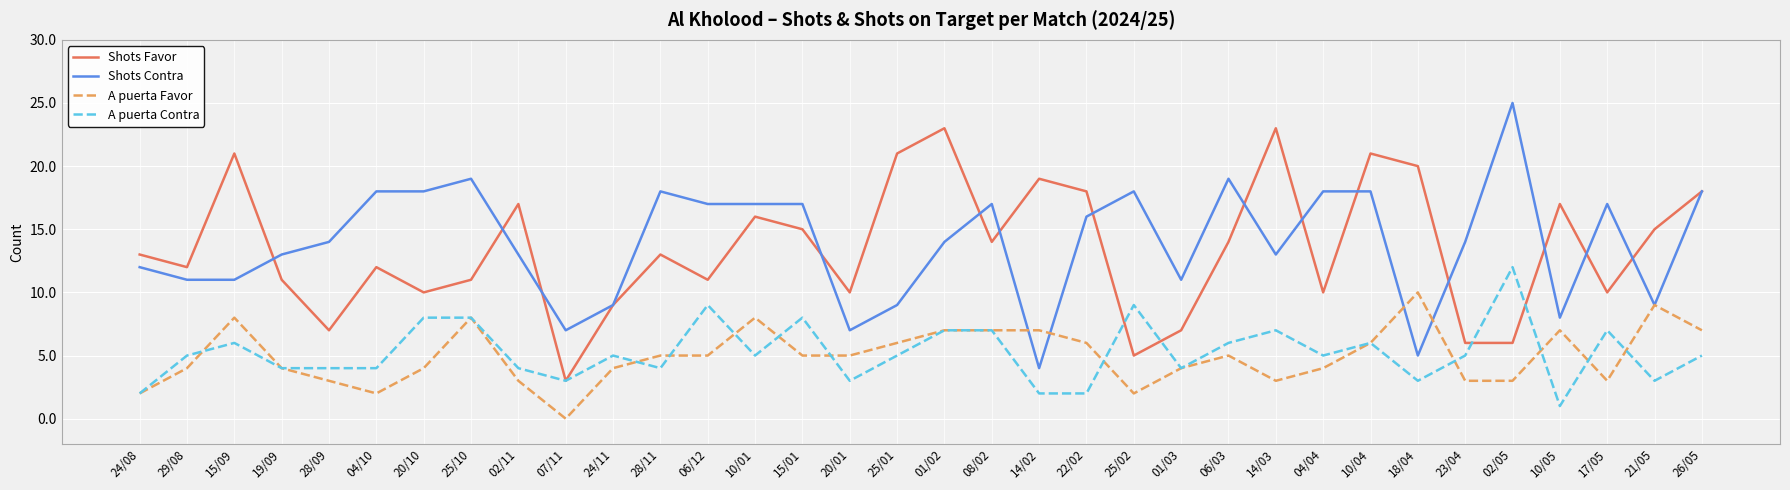

True or false: A puerta Favor and Shots Favor intersect in this chart.

False